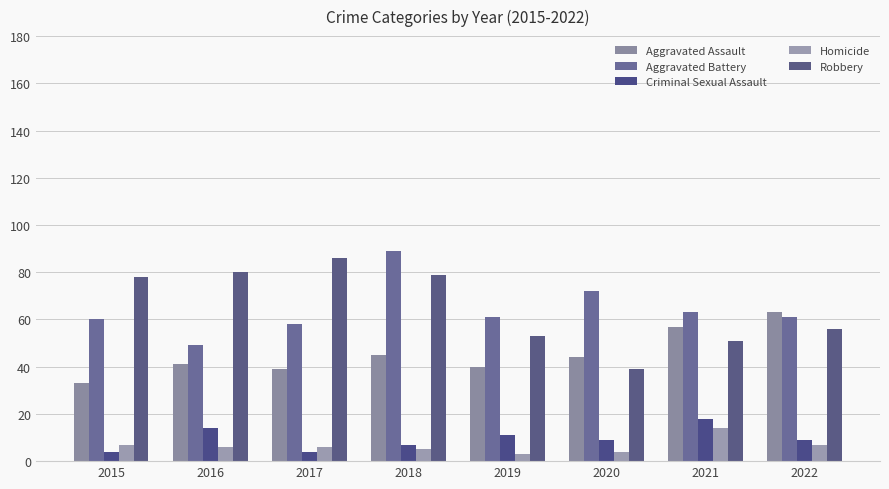

What are all the series names shown in the legend?

Aggravated Assault, Aggravated Battery, Criminal Sexual Assault, Homicide, Robbery